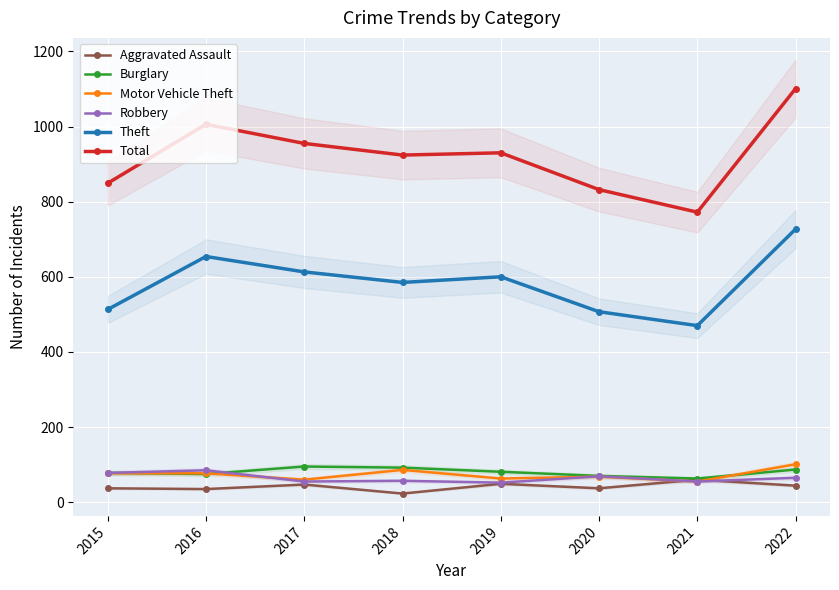

Reading left to right, extract all data points from this chart.

Aggravated Assault: 37	35	47	23	49	37	60	44
Burglary: 78	75	95	92	81	70	63	87
Motor Vehicle Theft: 77	77	60	86	63	68	55	101
Robbery: 78	85	55	57	52	69	55	65
Theft: 513	654	613	585	600	507	470	727
Total: 849	1006	955	924	930	832	772	1101